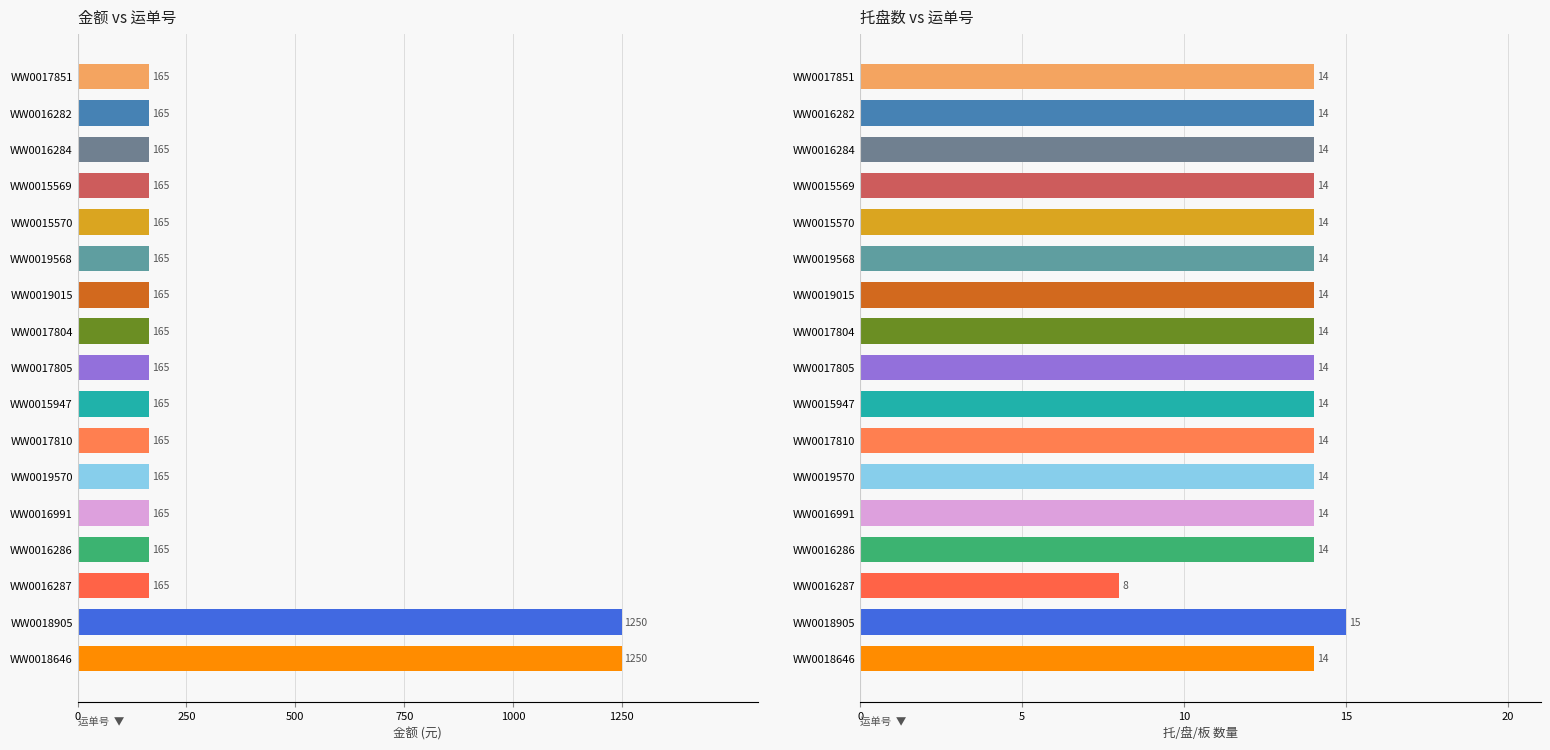

What is the value of the 金额 bar at the 5th from the left?

165